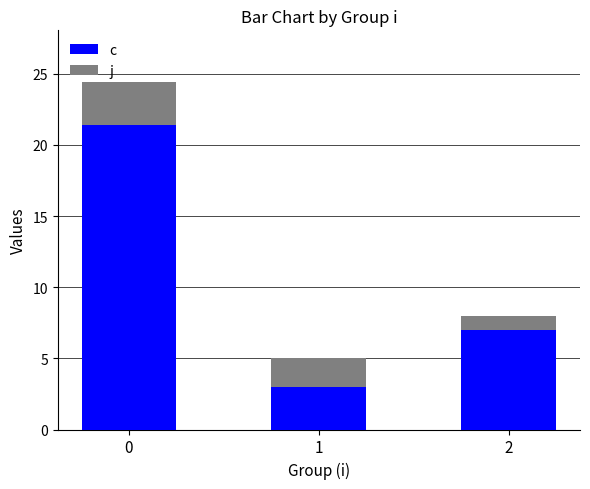

At how many categories does at least one series exceed 15?

1